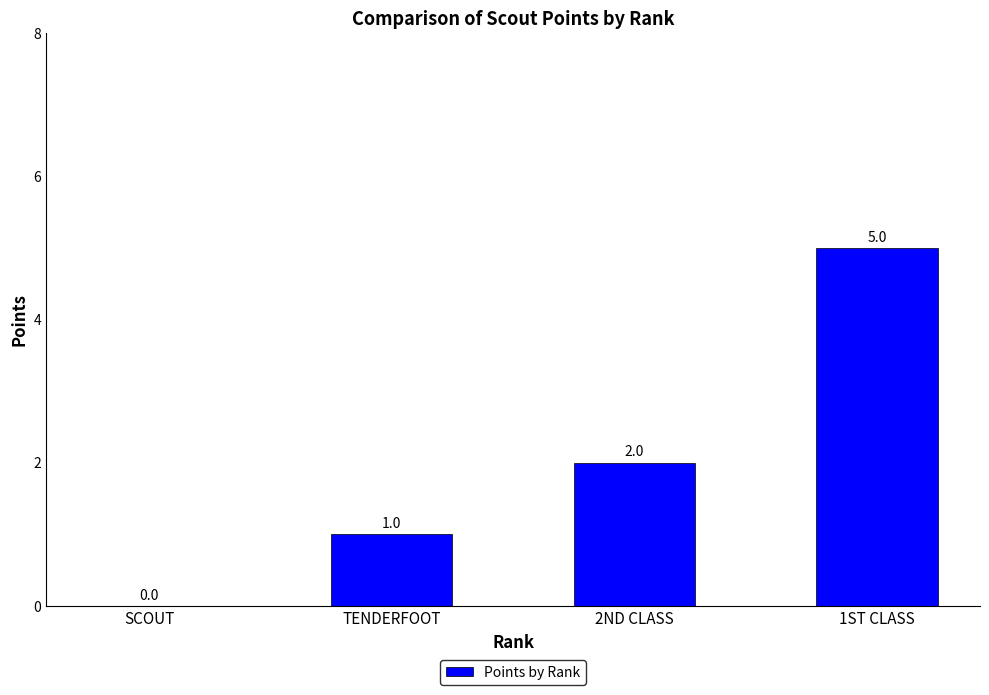

Count the number of data series in this chart.

1